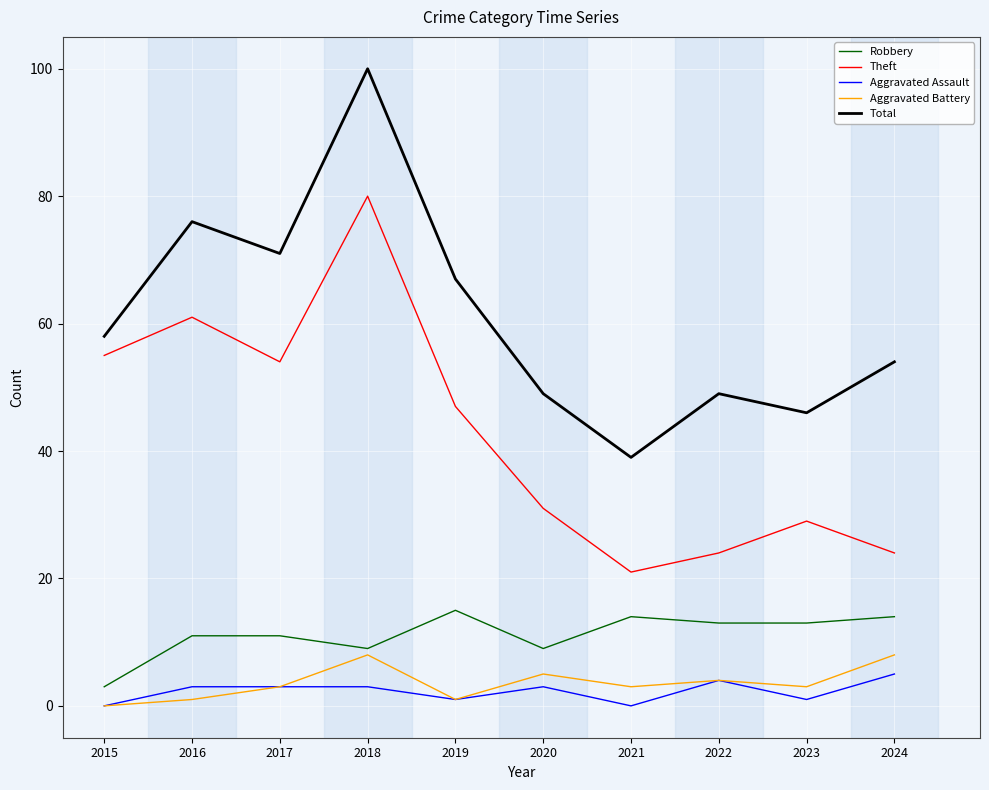

Is the value of Theft at 2021 greater than the value of Aggravated Battery at 2015?

Yes